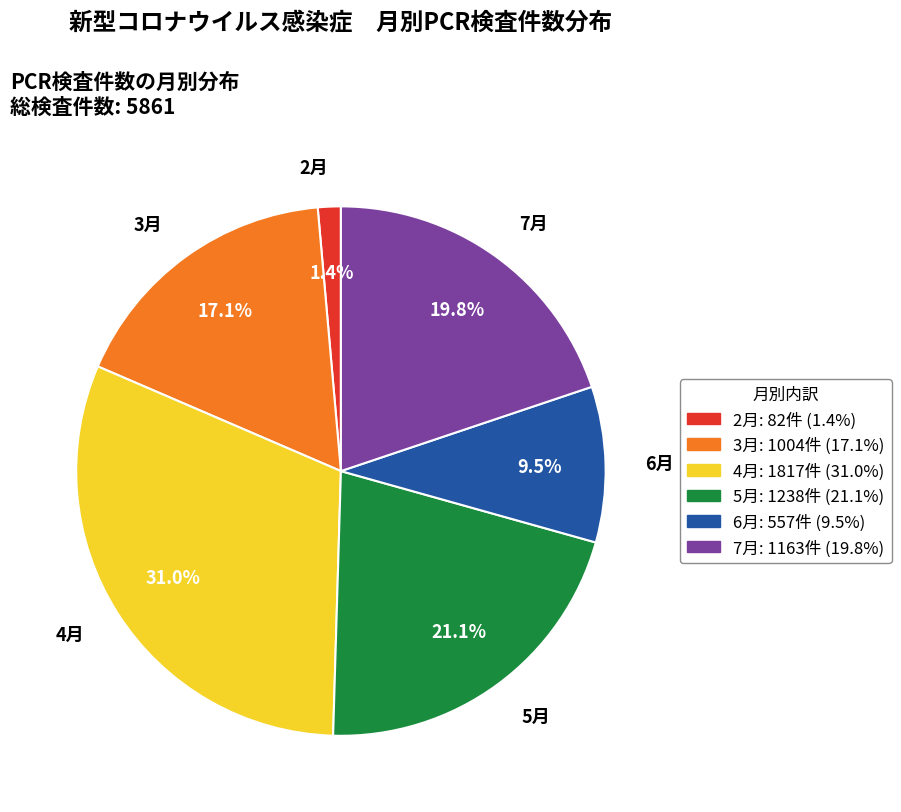

Combined, what portion of the pie is 3月 and 7月?

37.0%